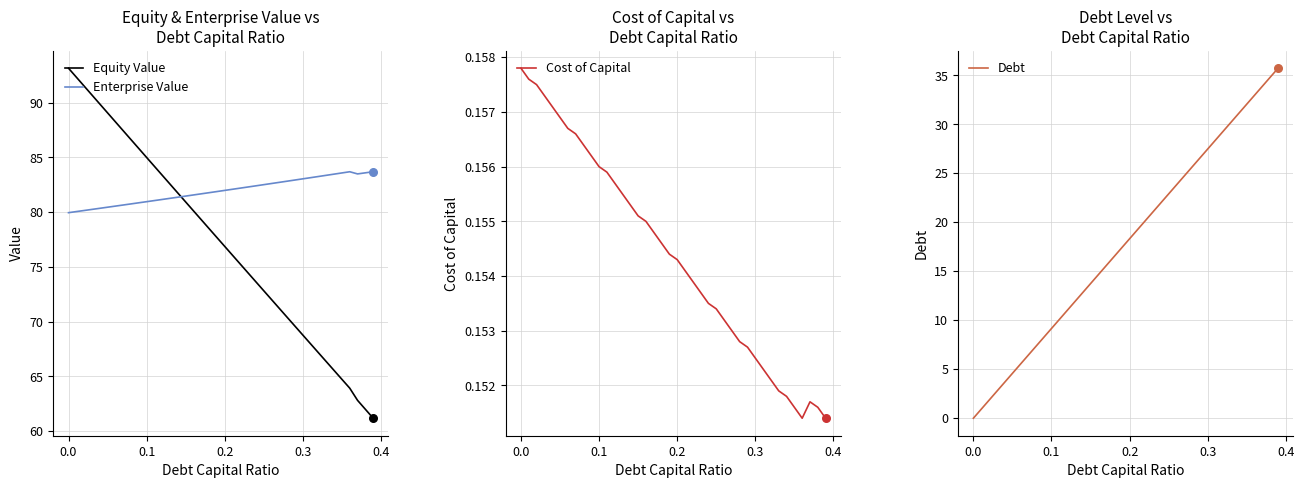

What is the lowest value of the Enterprise Value series?

80.0